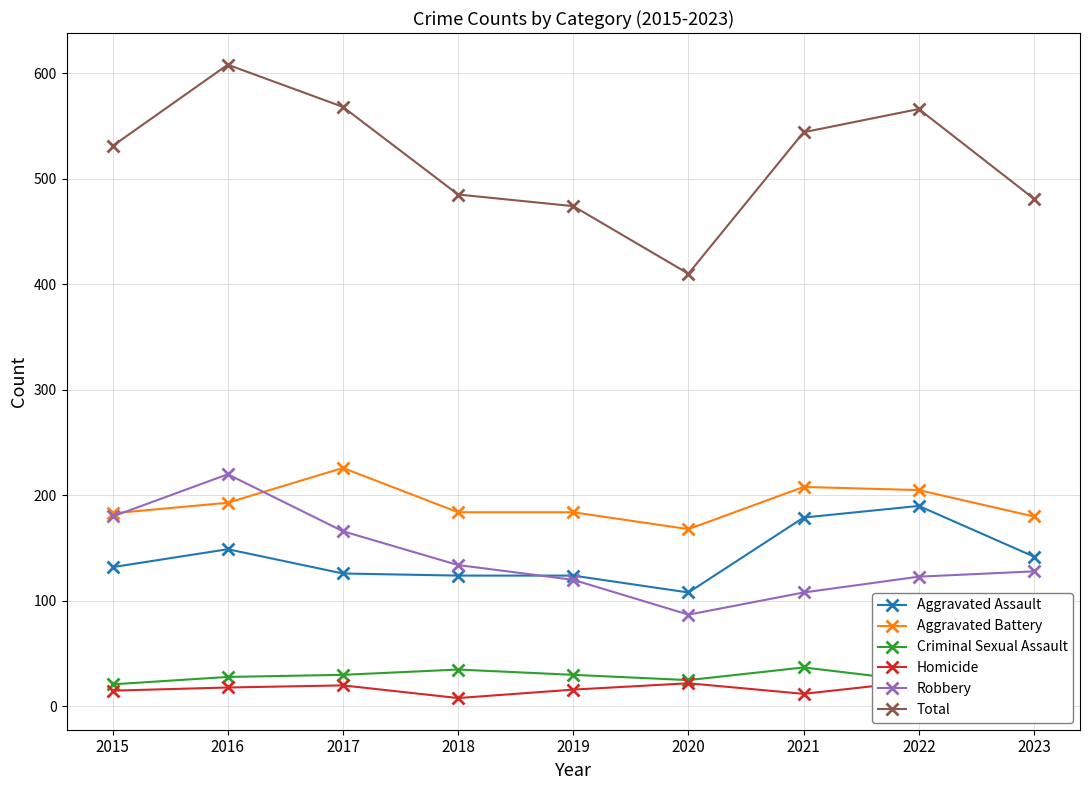

True or false: Robbery and Total intersect in this chart.

False